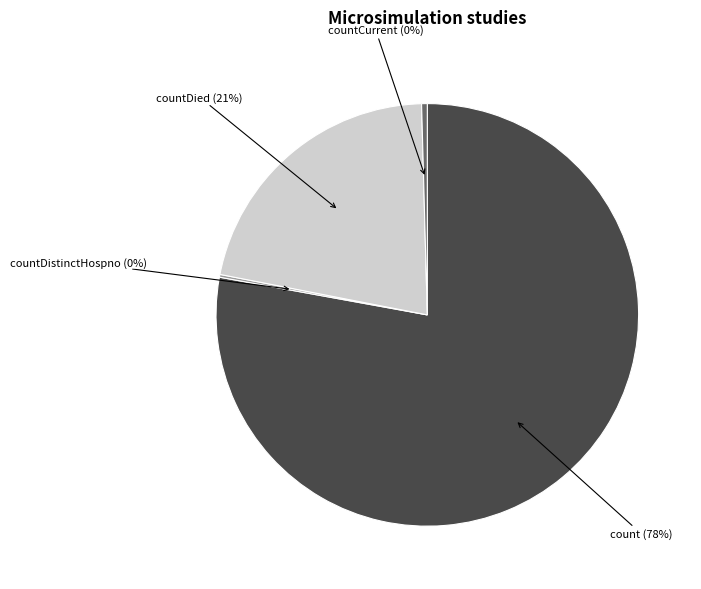

Is there a majority slice in this chart?

Yes